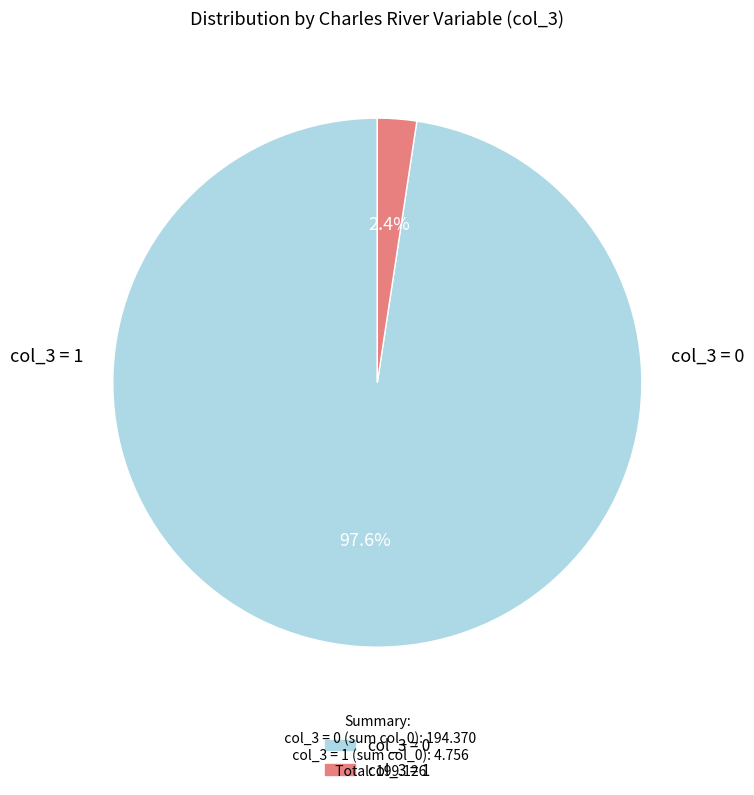

How many slices are in this pie chart?

2